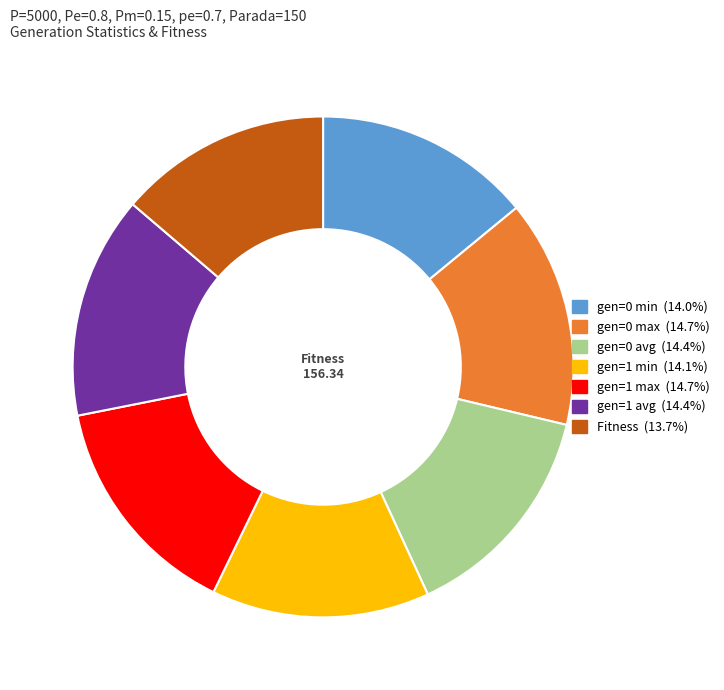

Does any single category account for the majority?

No